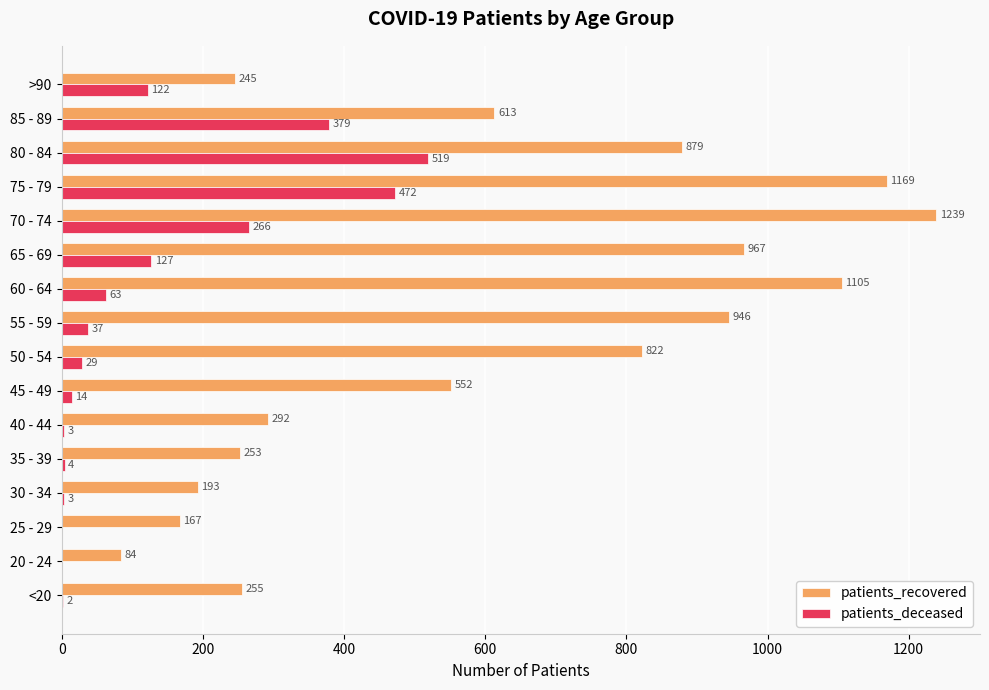

What is the sum of the patients_deceased values at 45 - 49 and <20?

16